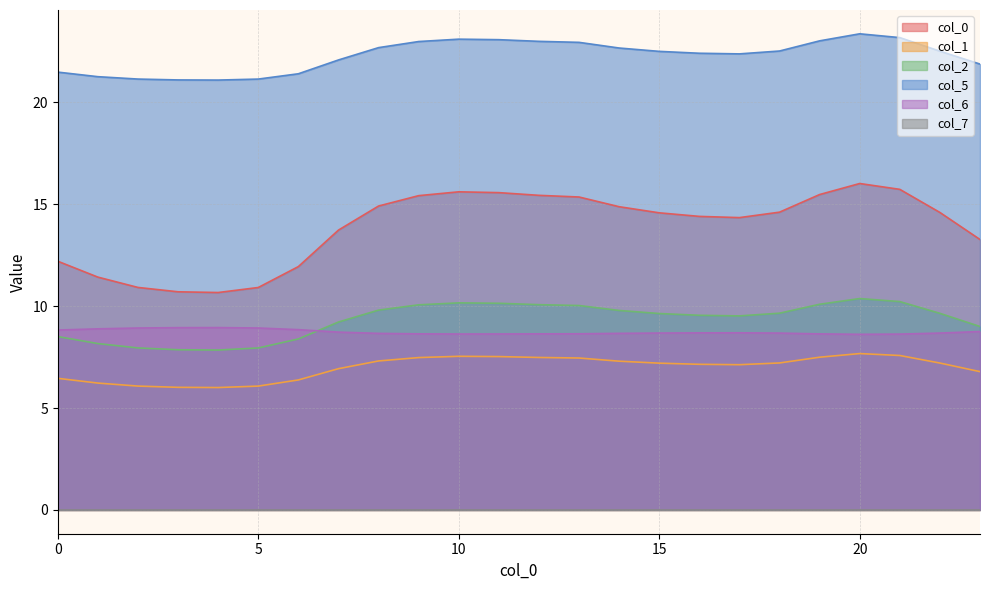

Which label corresponds to the smallest value in the chart?

4